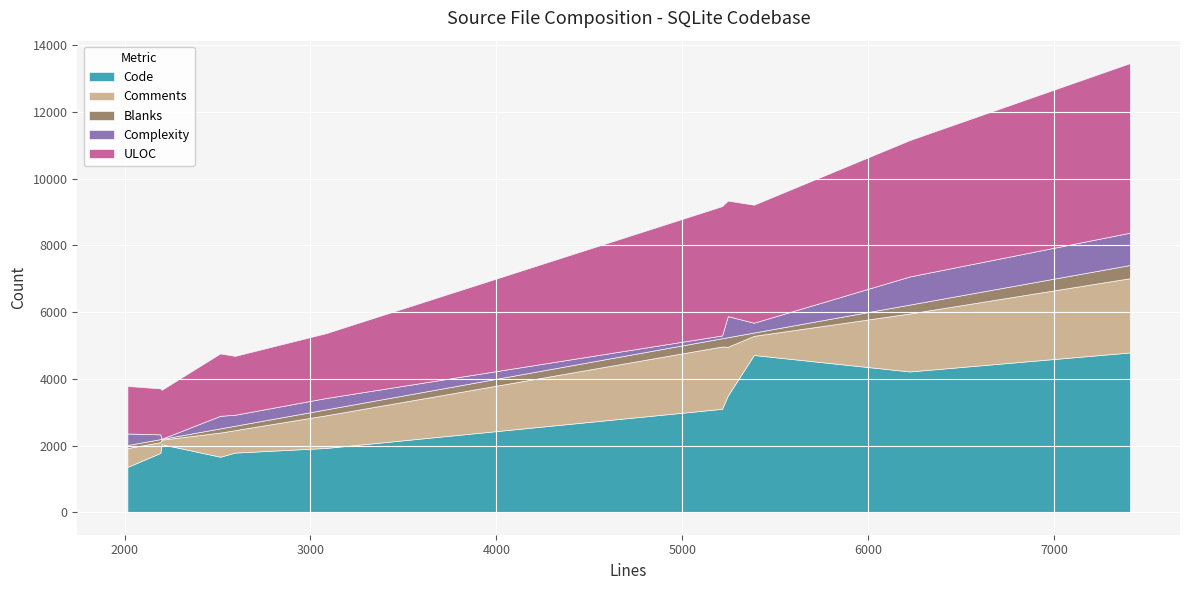

How many categories are shown in the chart?

11